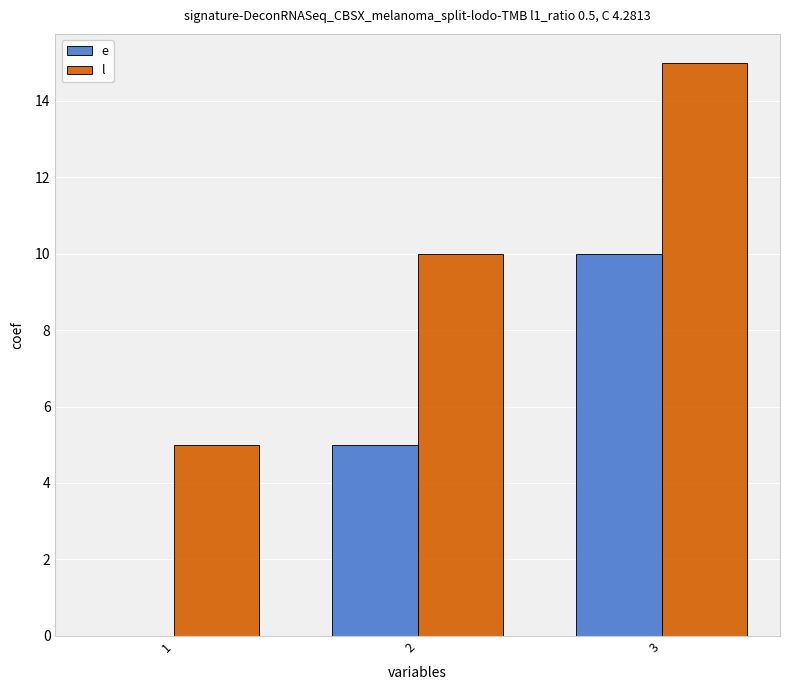

True or false: e has a value of 0 at 1.

True